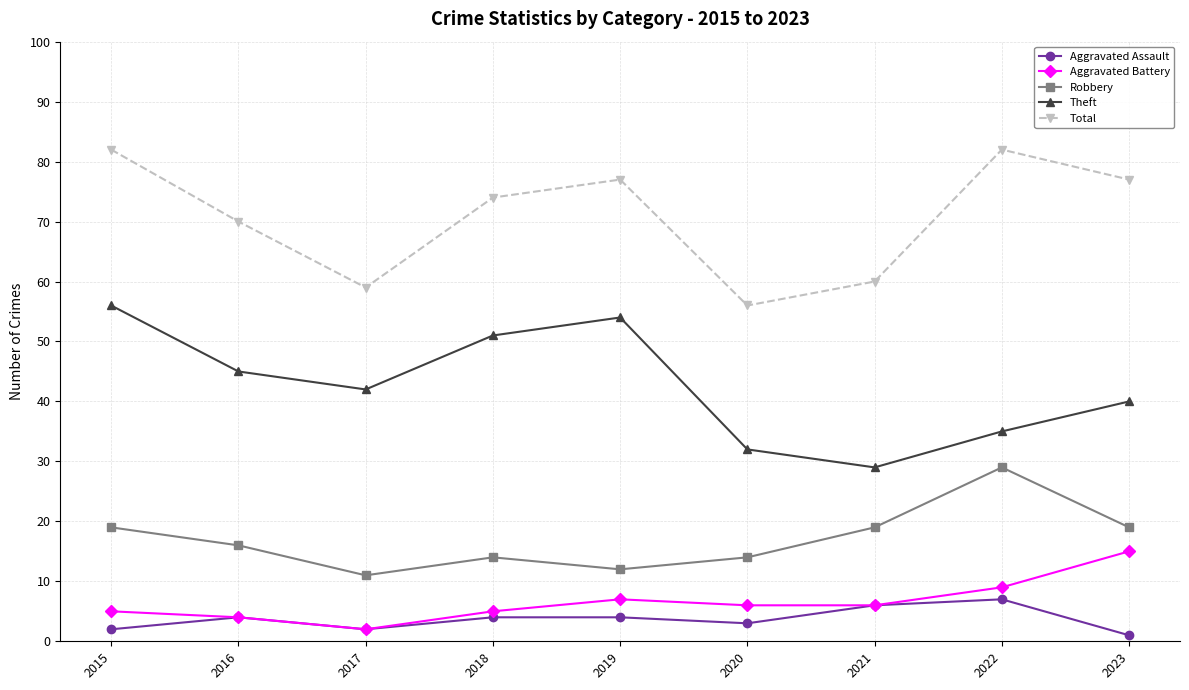

What is the difference between the highest and lowest values at 2017?

57